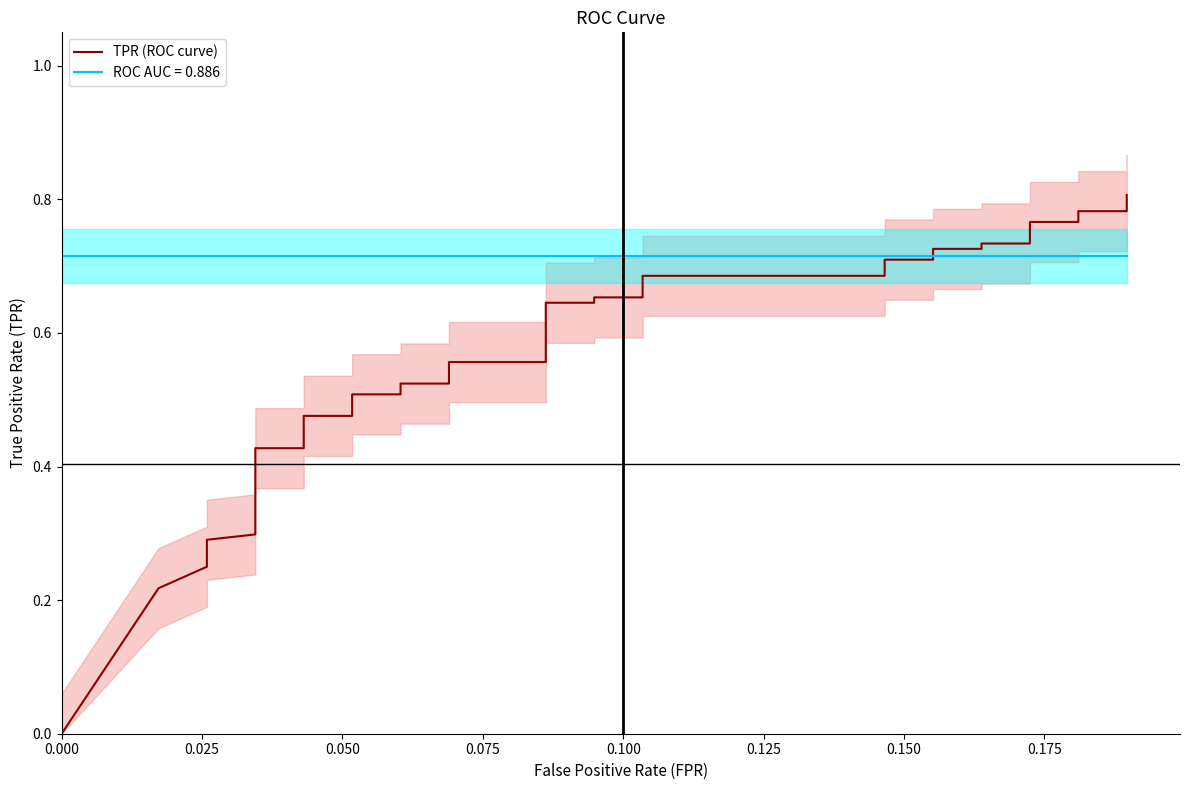

The chart shows a value of 0.5 at 0.175. True or false?

False